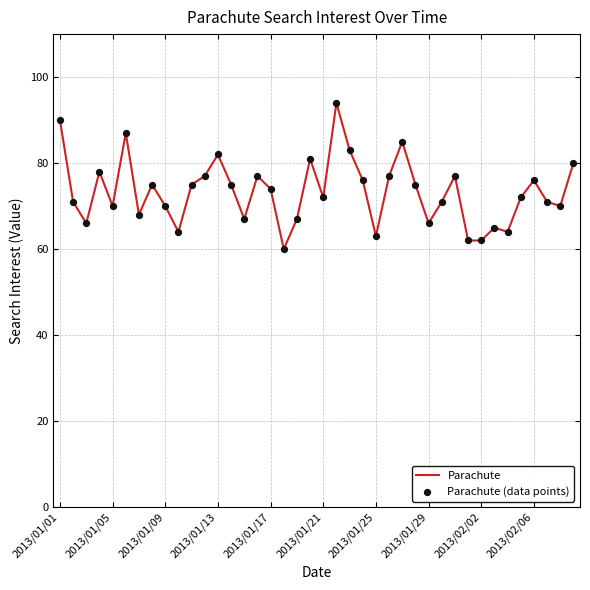

What is the smallest value displayed?

60